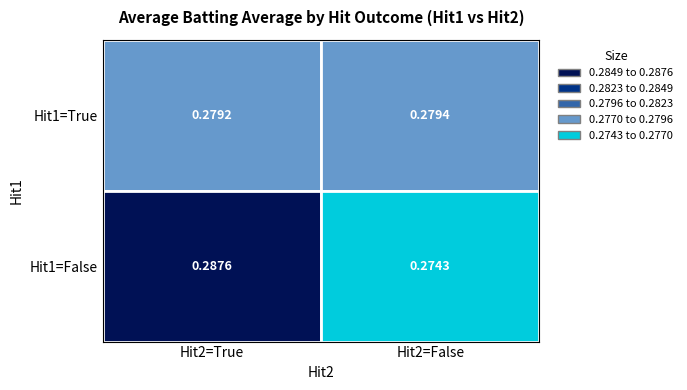

At which label is the value closest to 0?

False_False